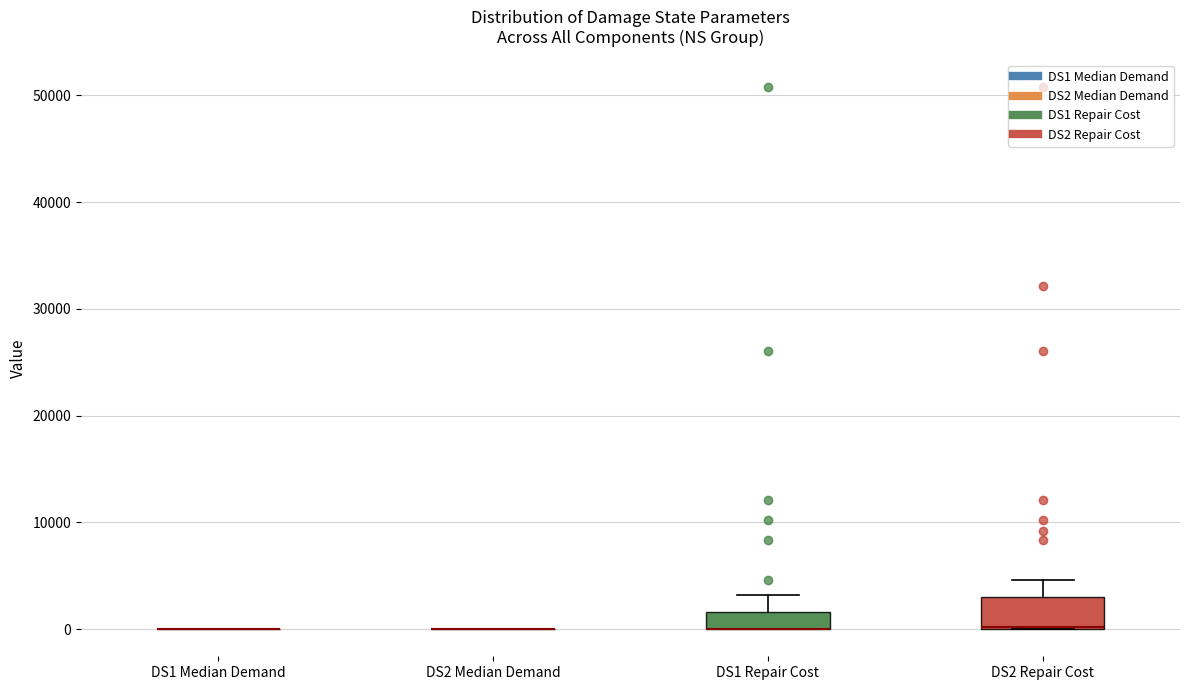

Reading left to right, transcribe this box plot: for each box, give where its median line is, the range the box spans, and where its two whiskers end, as read against the y-axis. The values are not printed on the chart, so give them approximately, as read against the axis.

DS1 Median Demand: box collapsed to a line at 0, whiskers 0 to 0
DS2 Median Demand: box collapsed to a line at 0, whiskers 0 to 0
DS1 Repair Cost: median 0 (drawn on the box's lower edge), box 0 to 2000, whiskers 0 to 3000
DS2 Repair Cost: median 0 (drawn on the box's lower edge), box 0 to 3000, whiskers 0 to 5000